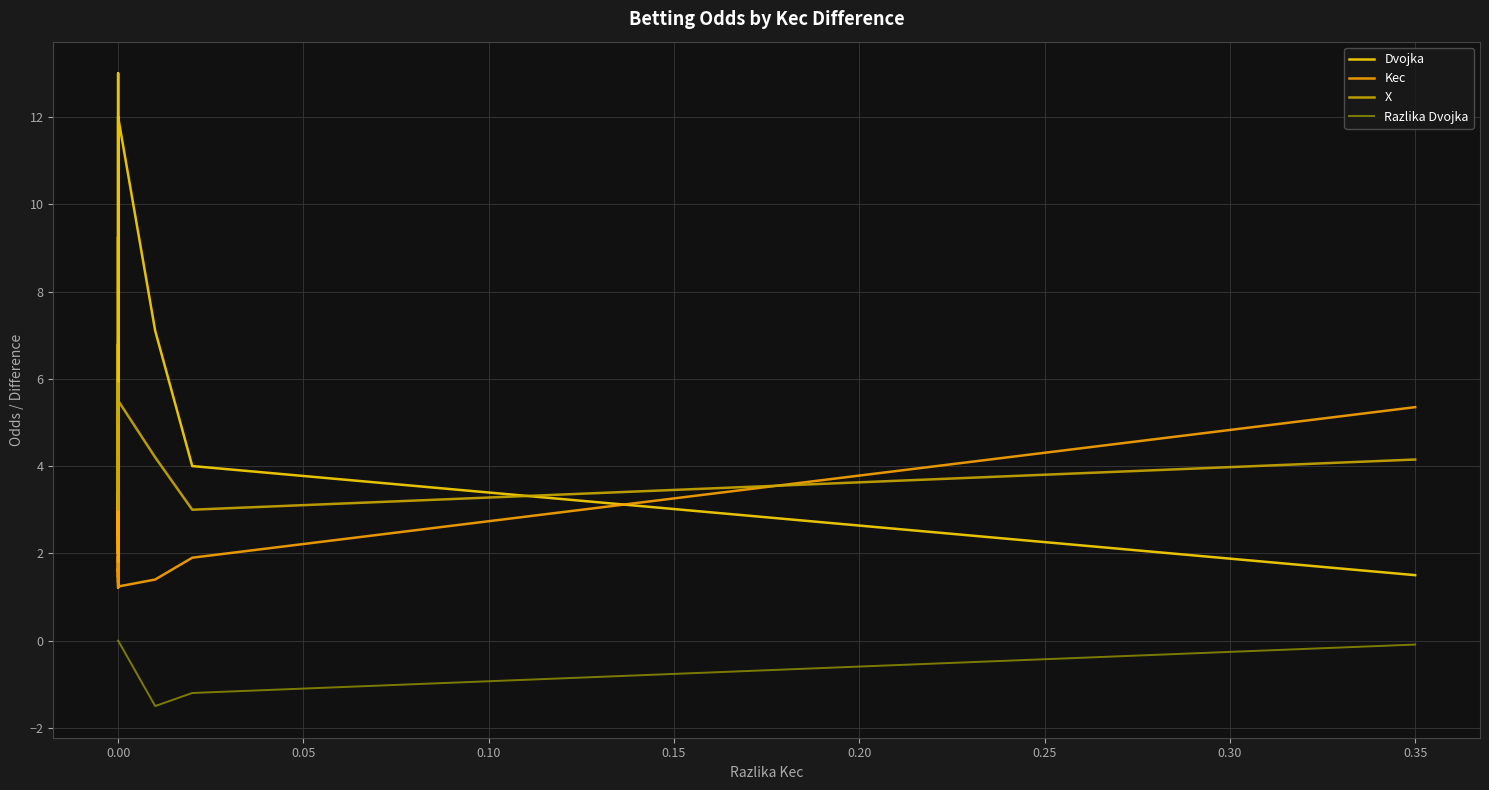

Does the chart have visible grid lines?

Yes